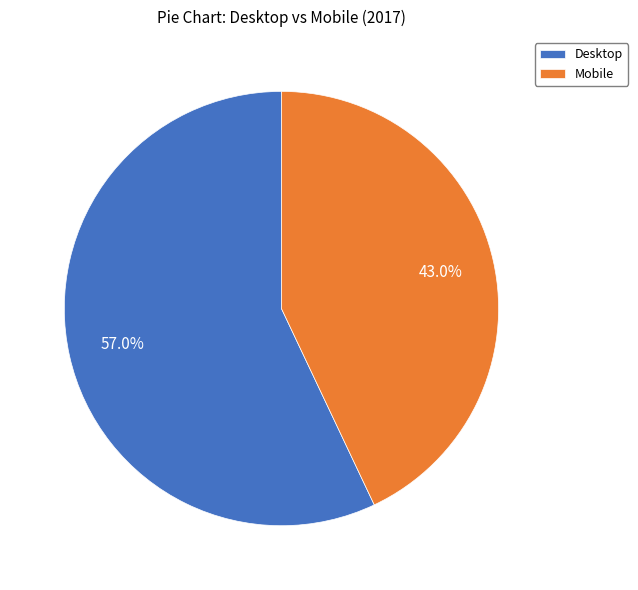

True or false: Desktop accounts for 46% of the total.

False